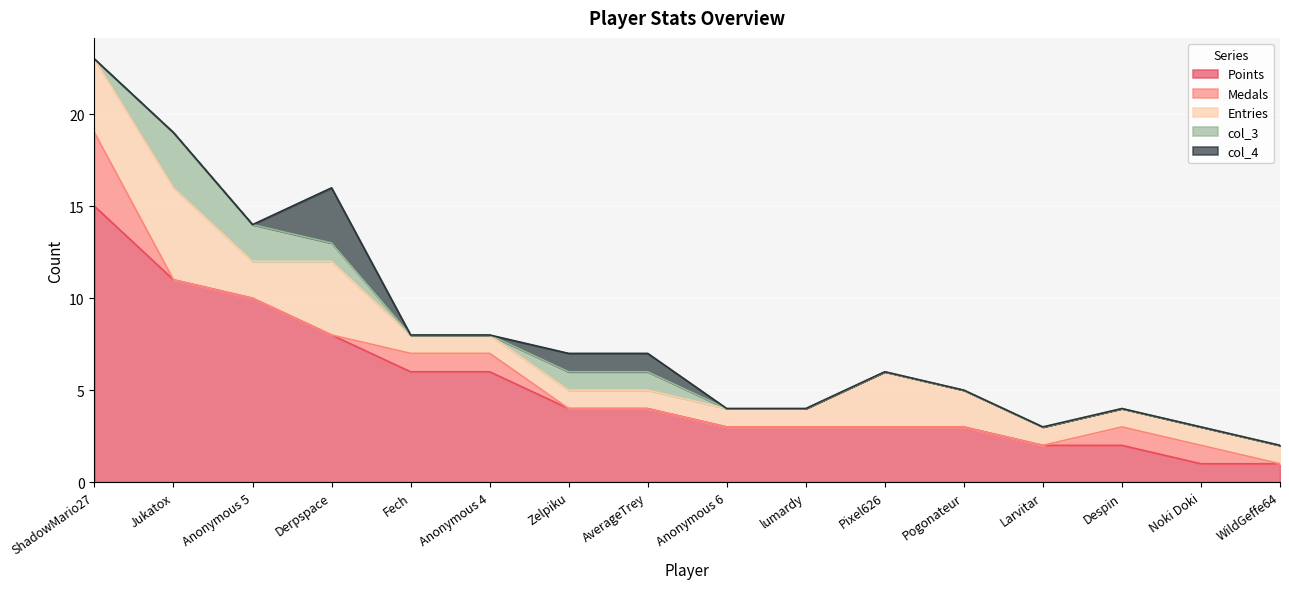

How many series are shown in this chart?

5